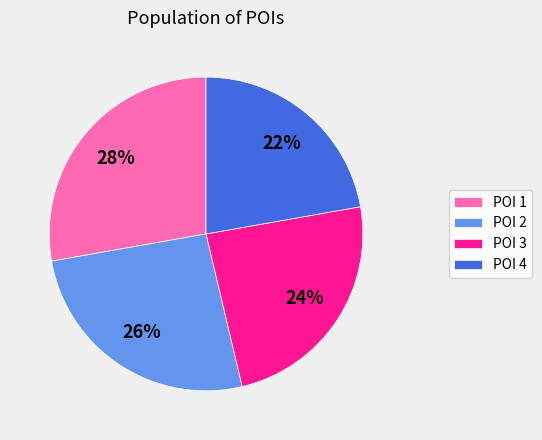

What percentage is the POI 2 slice, to the nearest percent?

26%